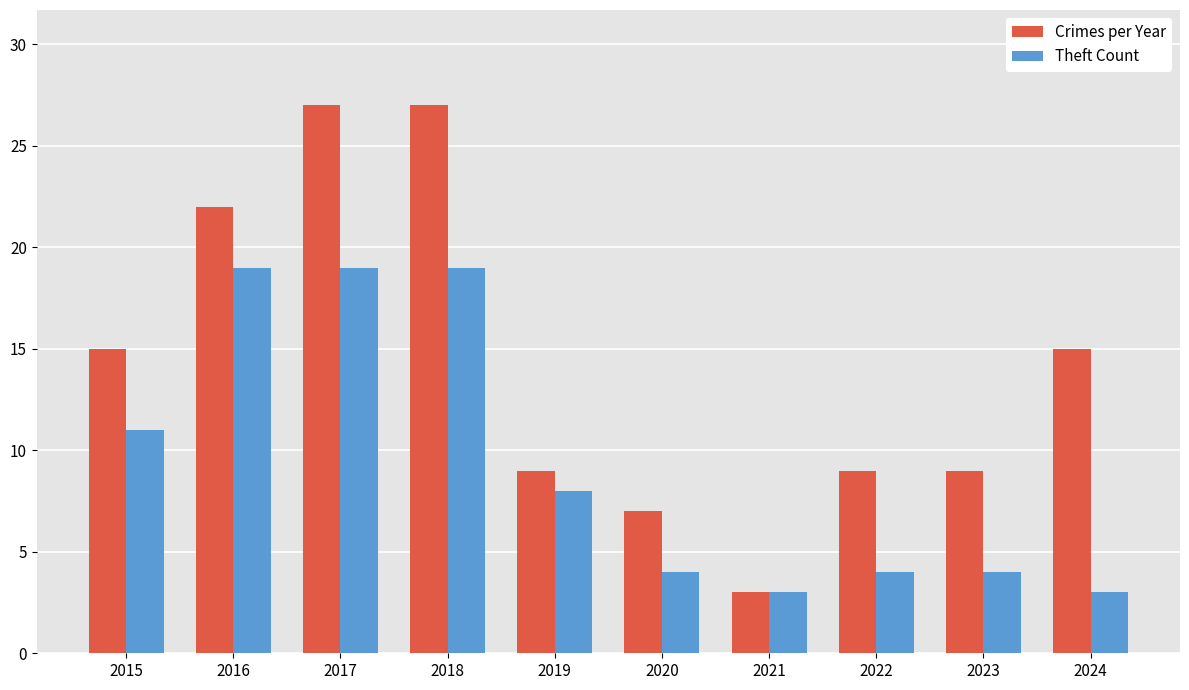

Which series has the largest total across all categories?

Crimes per Year